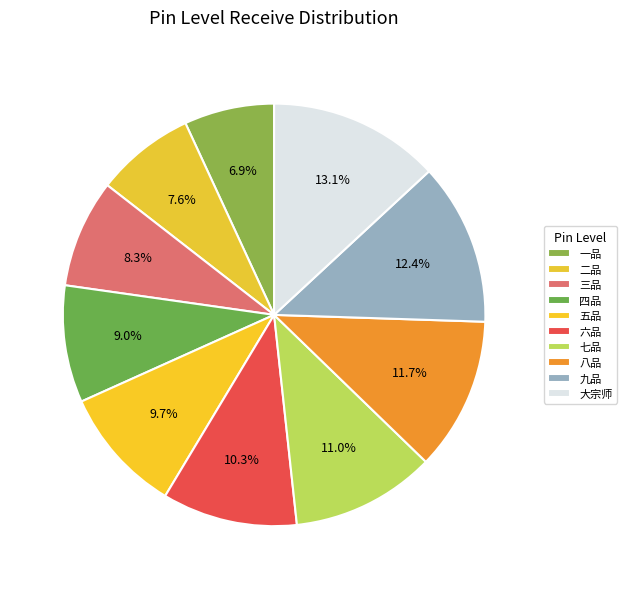

Combined, do 七品 and 大宗师 account for over 50%?

No